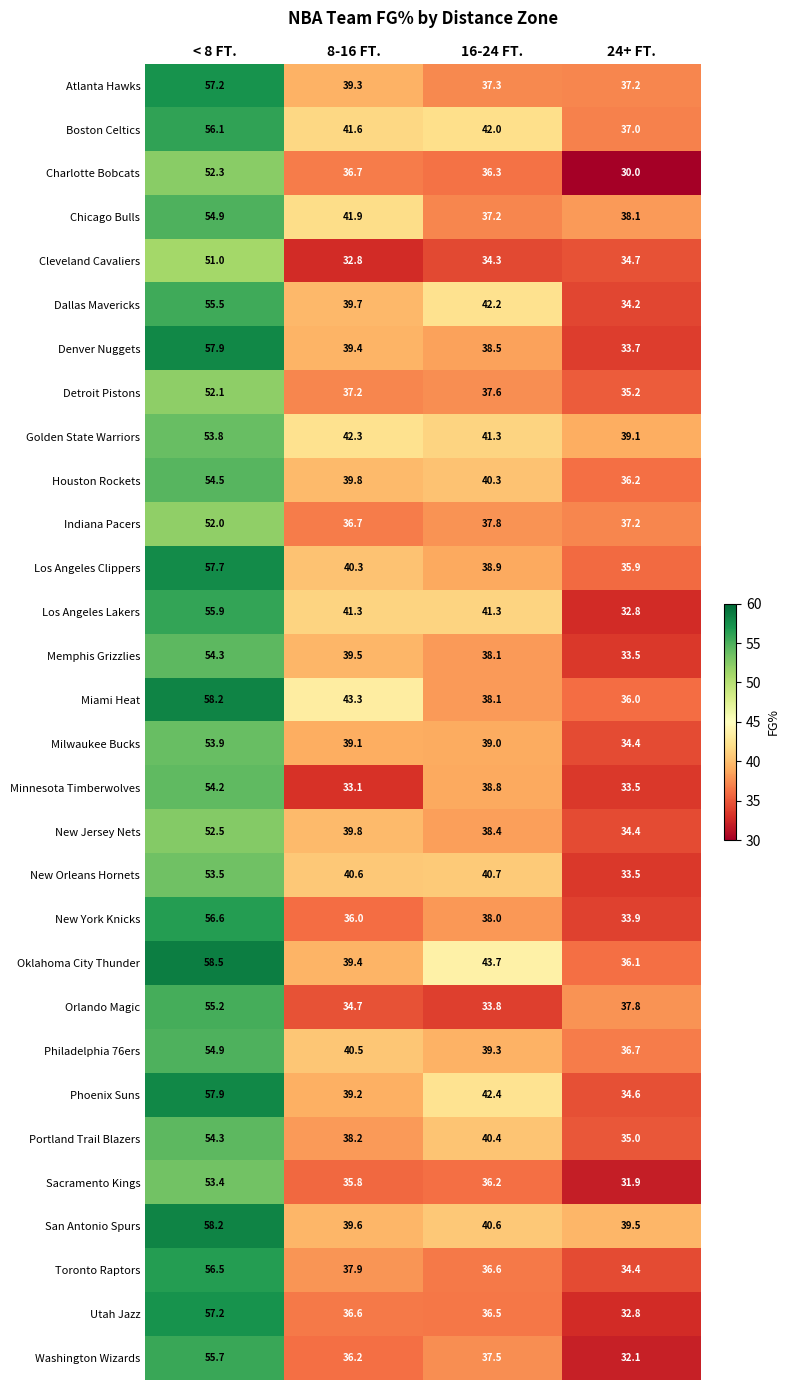

At which label does Sacramento Kings first exceed 36?

< 8 FT.